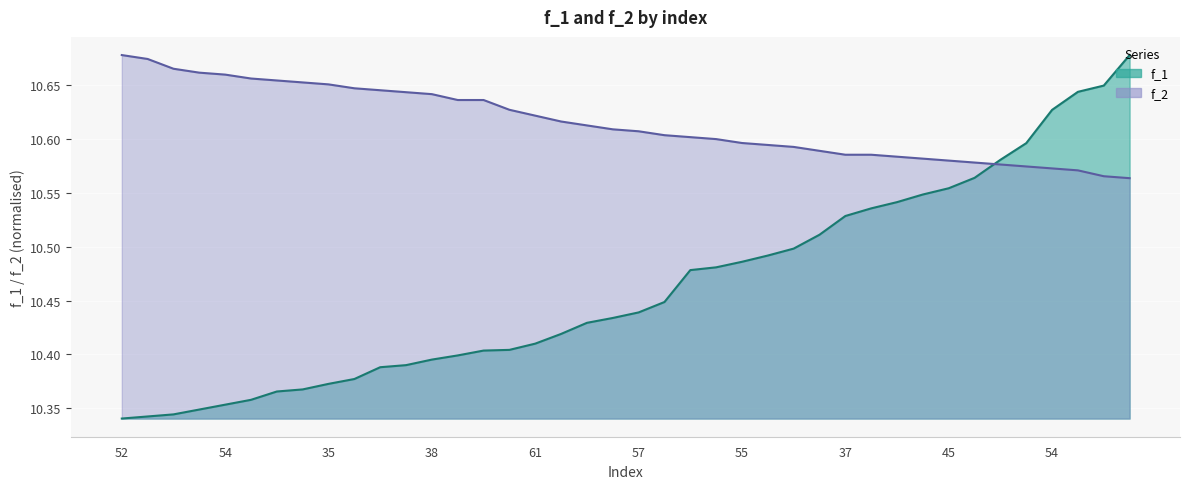

Rank the series by their maximum value, from highest to lowest.

f_1, f_2